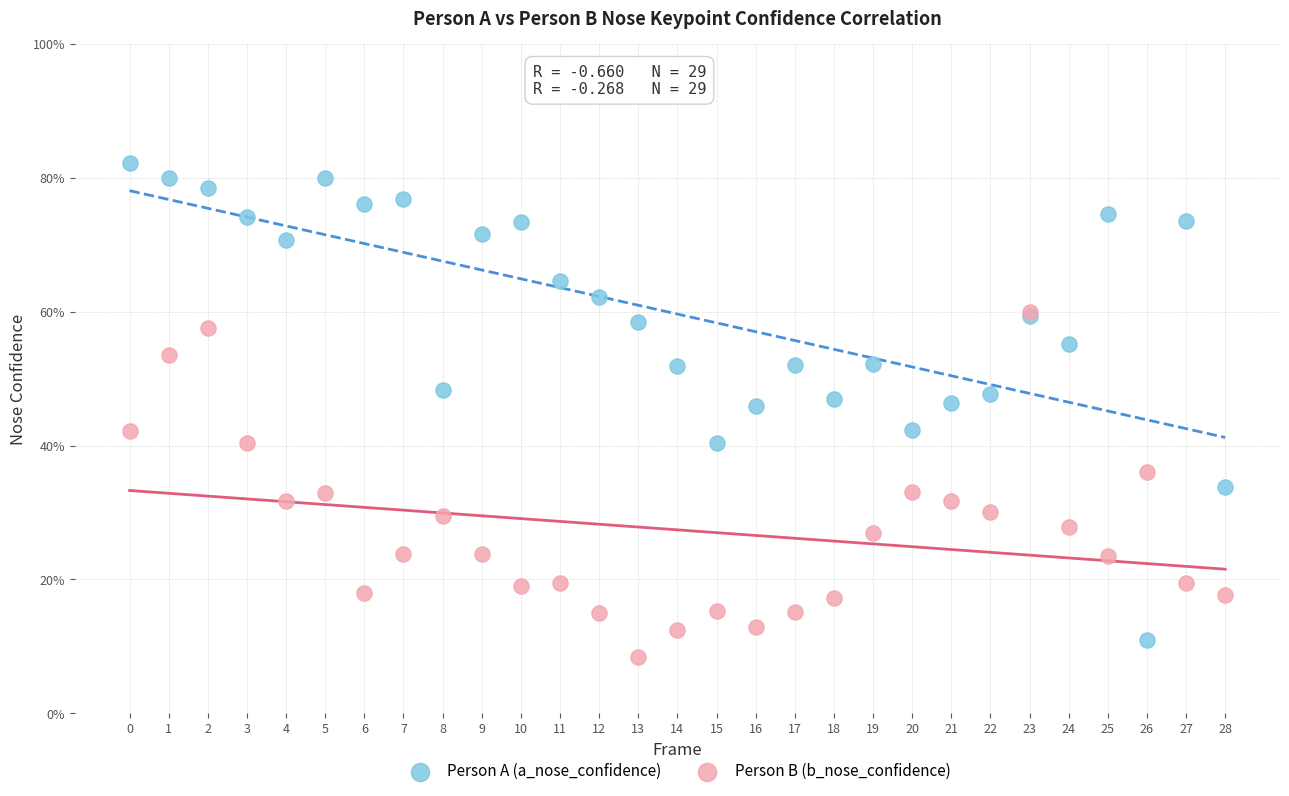

Which series contains the highest Y value?

Person A (a_nose_confidence)